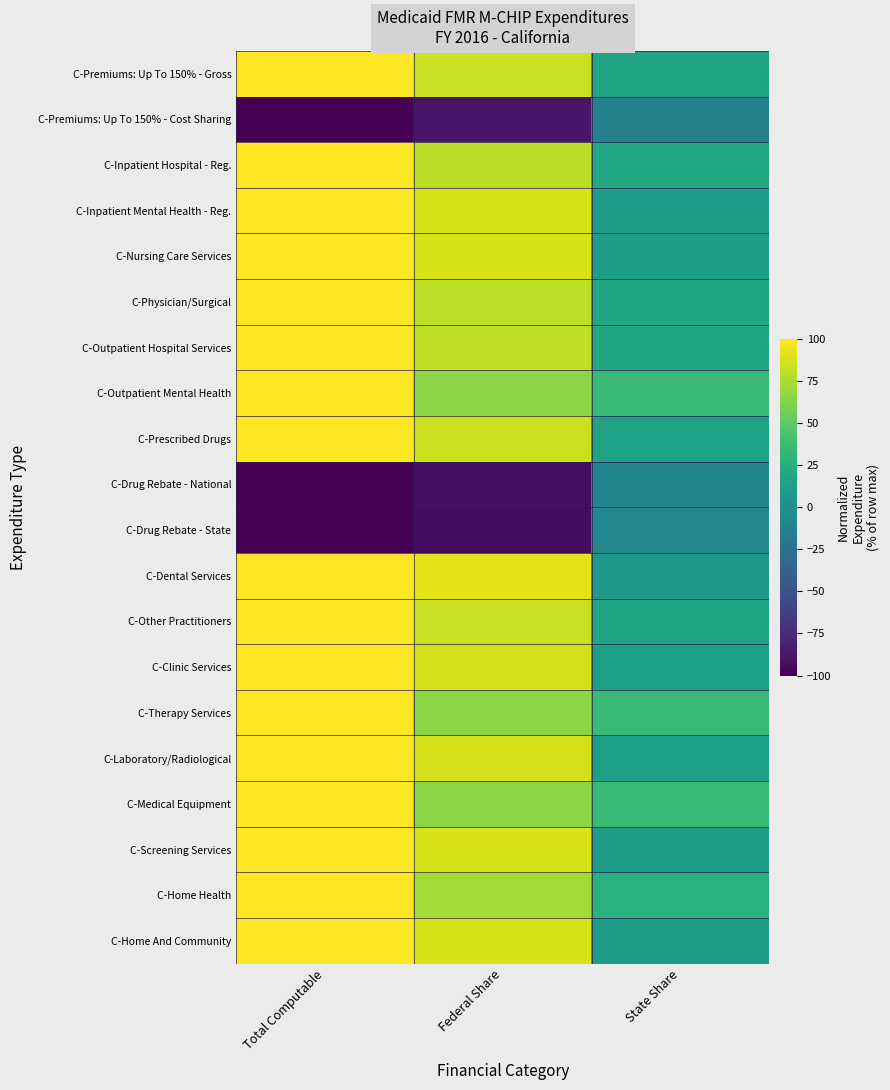

At which category is the sum across all series the highest?

Total Computable